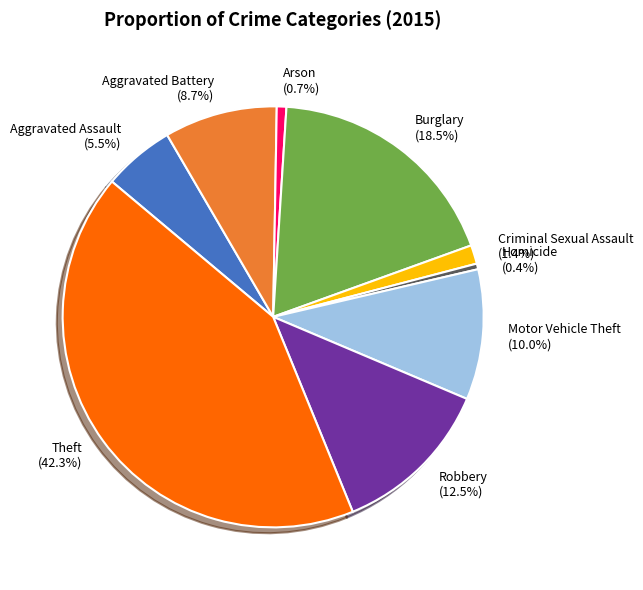

How many slices are in this pie chart?

9